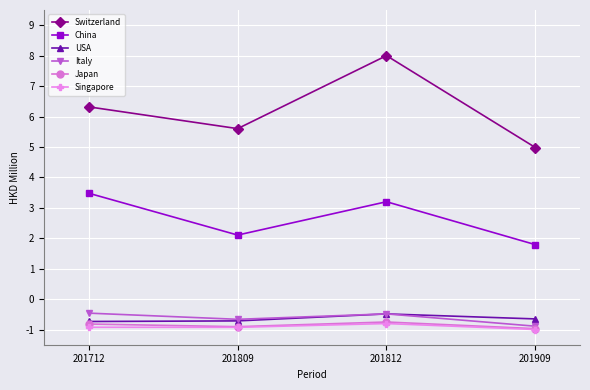

Is it true that China equals 3.5 at 201712?

True